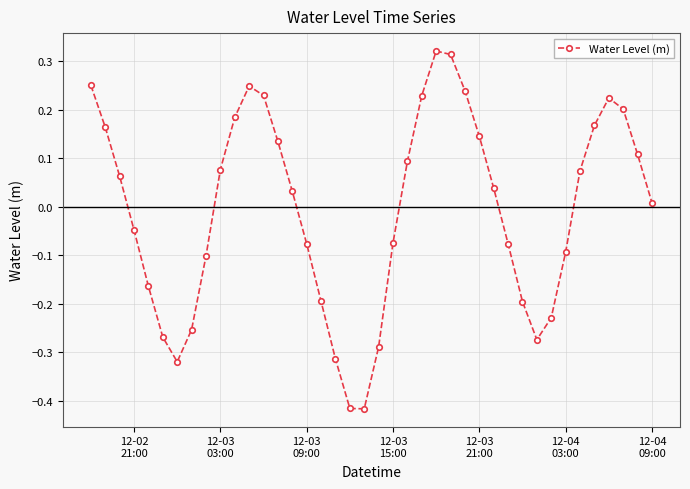

How many points are higher than both their immediate neighbors (excluding endpoints)?

3